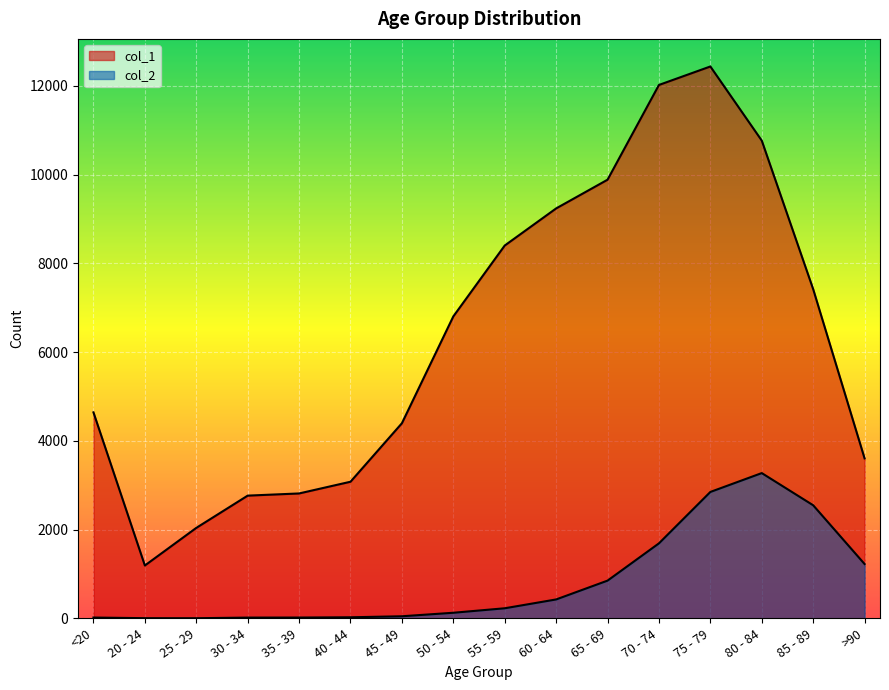

Does the chart display data point markers on the line(s)?

No